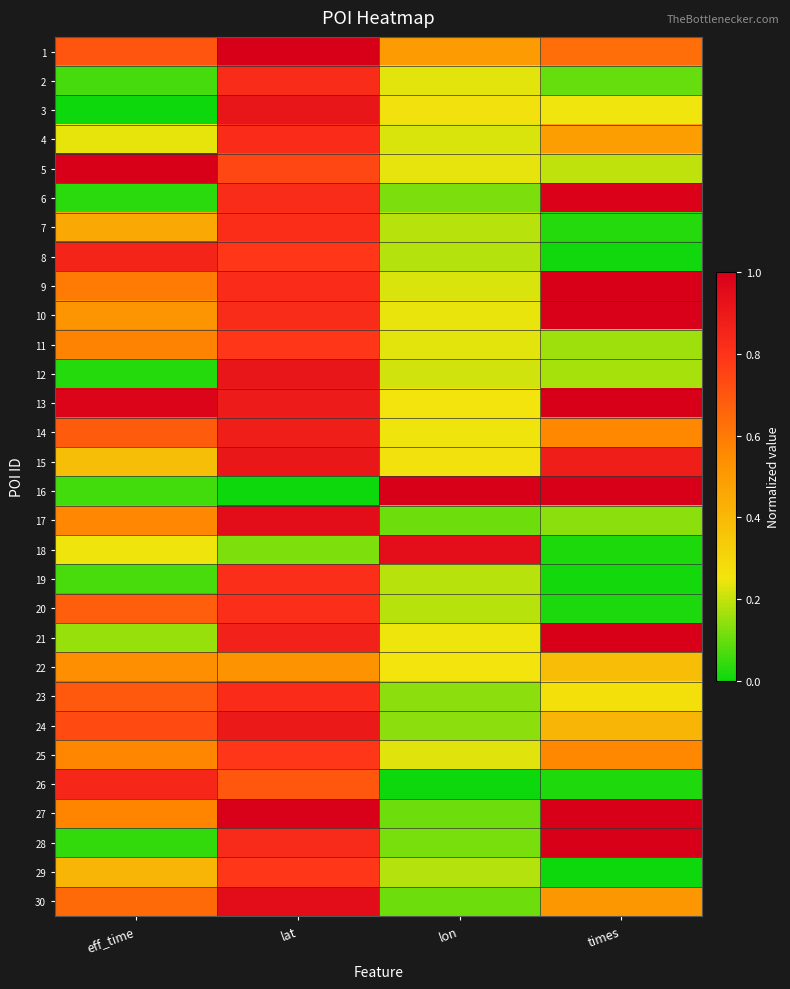

At how many categories does at least one series exceed 0?

4